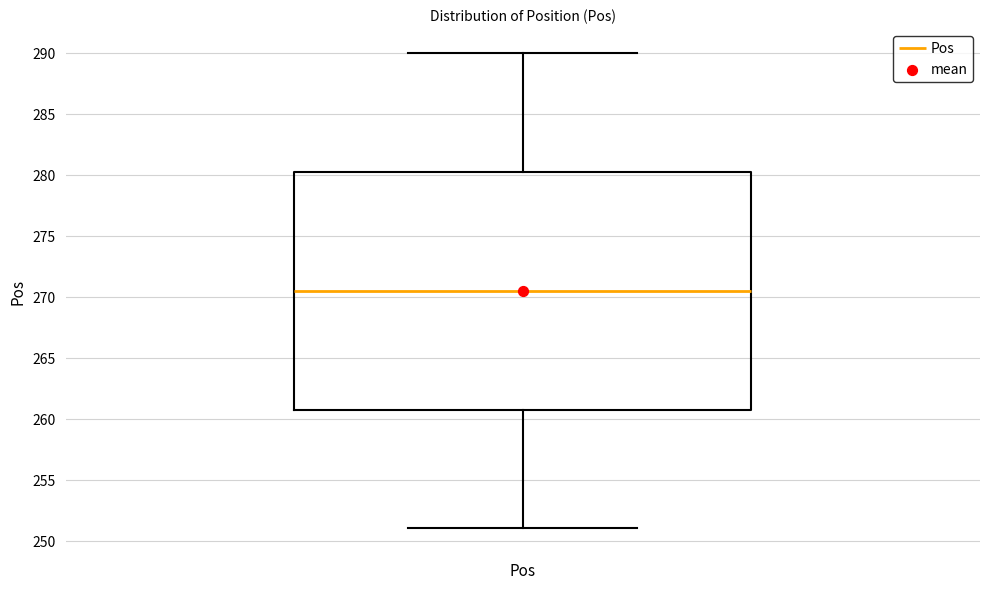

Read this box plot against the y-axis: the position of the median line, the range covered by the box, and the ends of both whiskers. The values are not printed on the chart, so give them approximately, as read against the axis.

median 270.5, box 261.0 to 280.5, whiskers 251.0 to 290.0